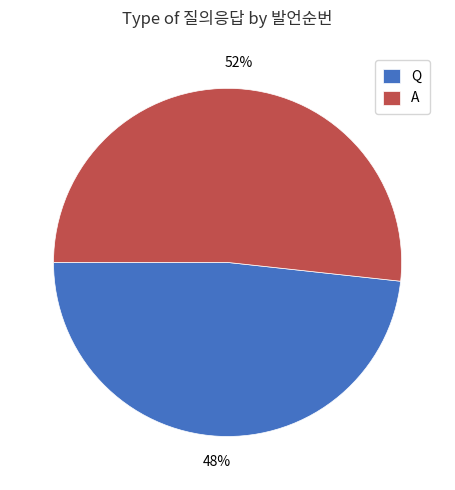

Count the number of slices in the pie.

2